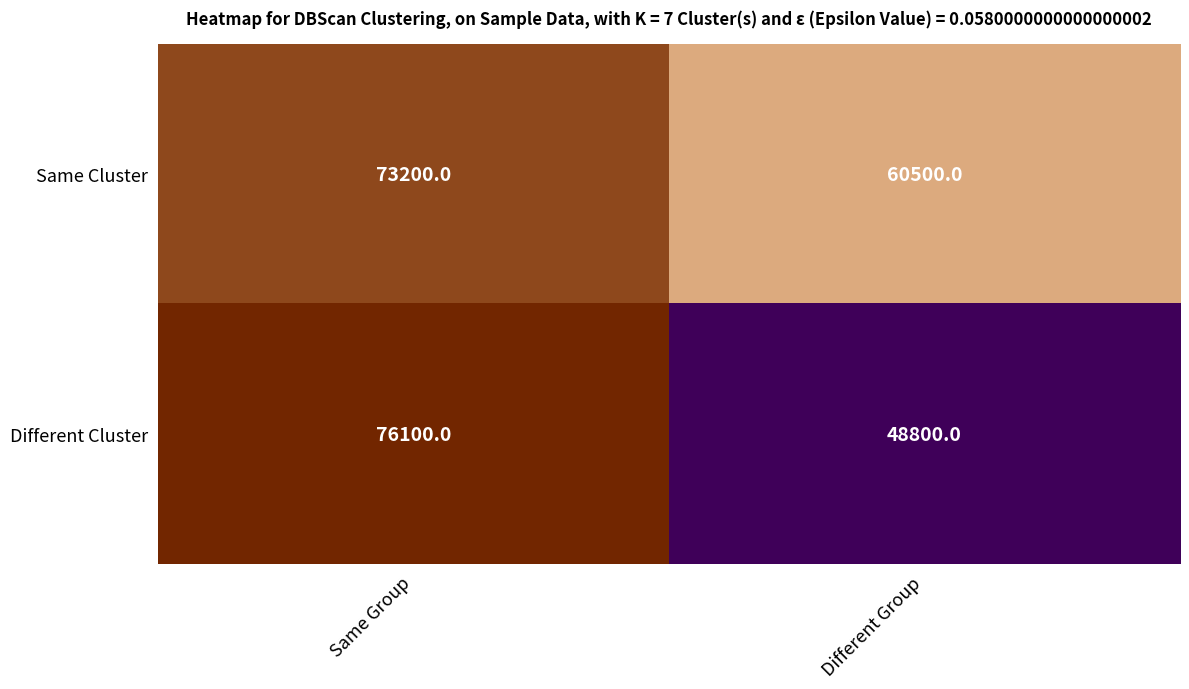

Read the Same Cluster value at Same Group, to the nearest 50.

73200